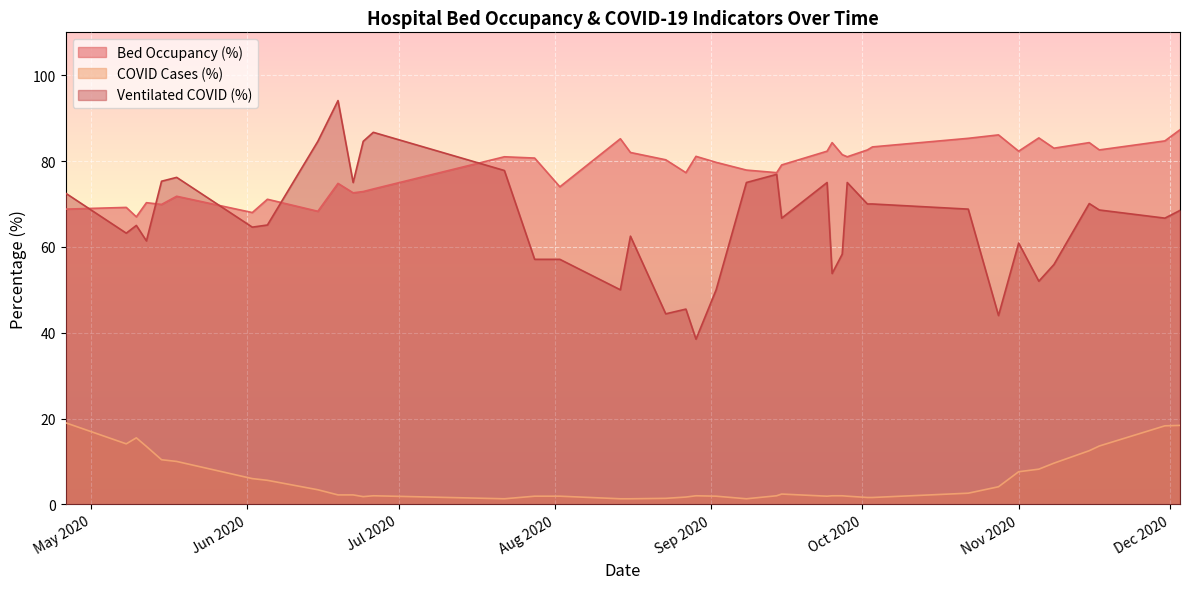

What are all the series names shown in the legend?

Bed Occupancy (%), COVID Cases (%), Ventilated COVID (%)